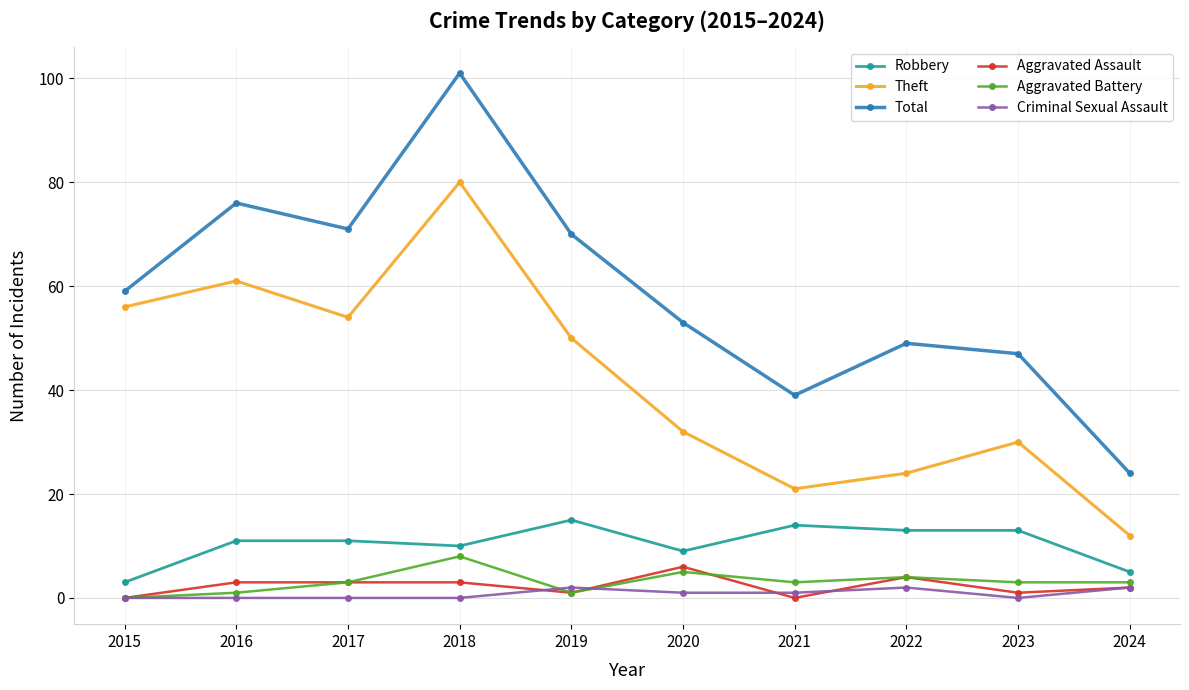

True or false: Aggravated Battery and Theft cross at least once.

False